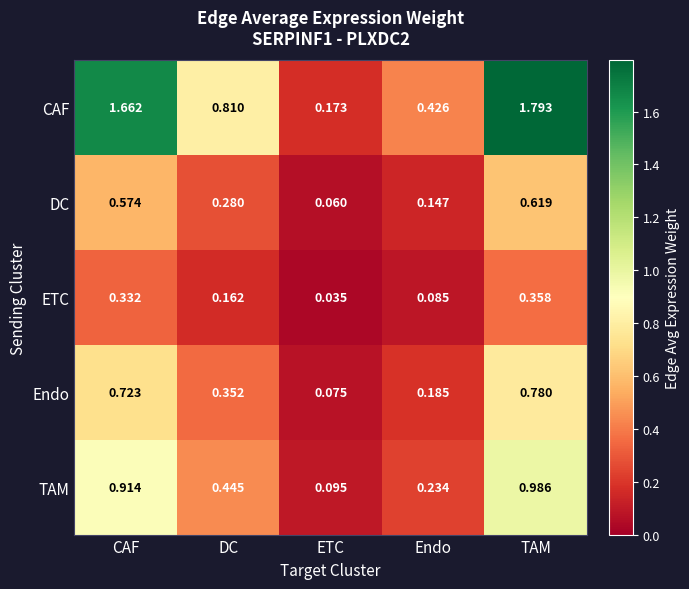

Which series has the largest total across all categories?

CAF